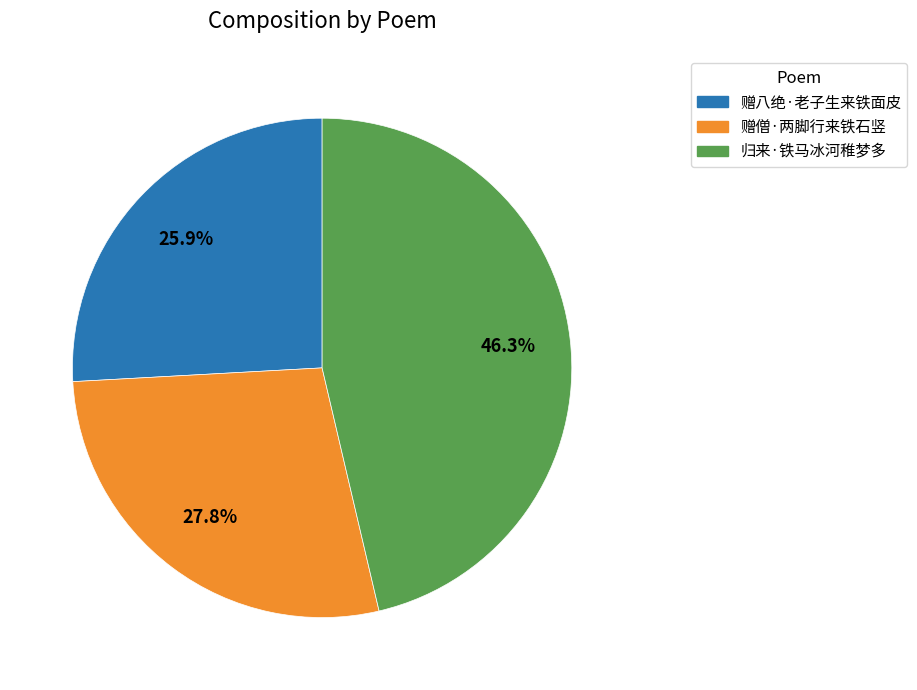

How many segments does this pie chart have?

3